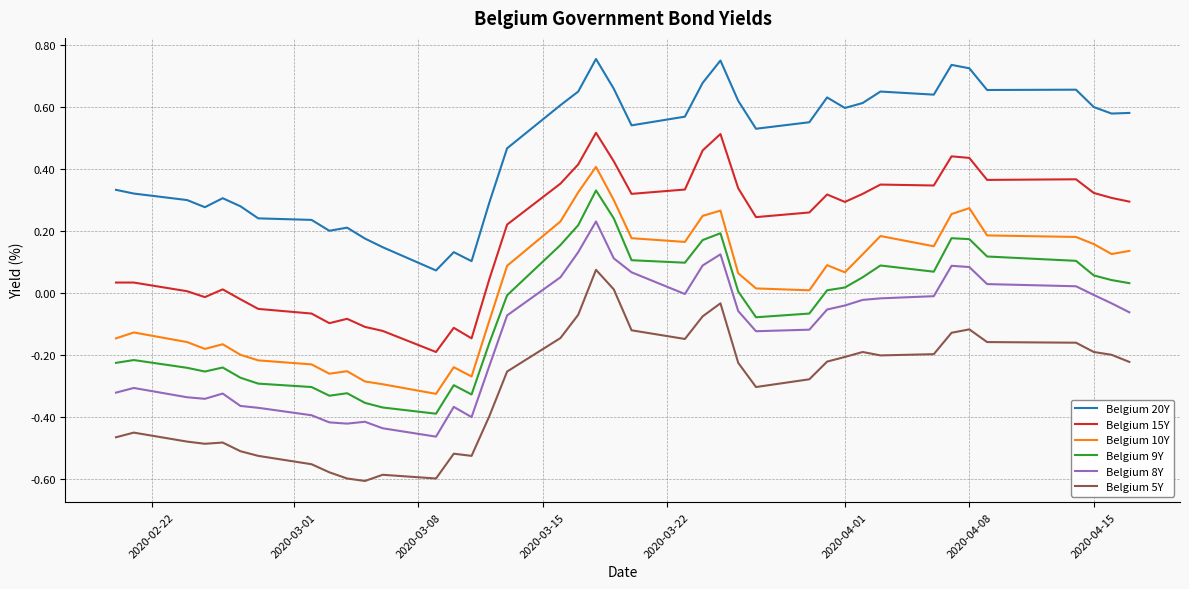

Which series has the largest total across all categories?

Belgium 20Y